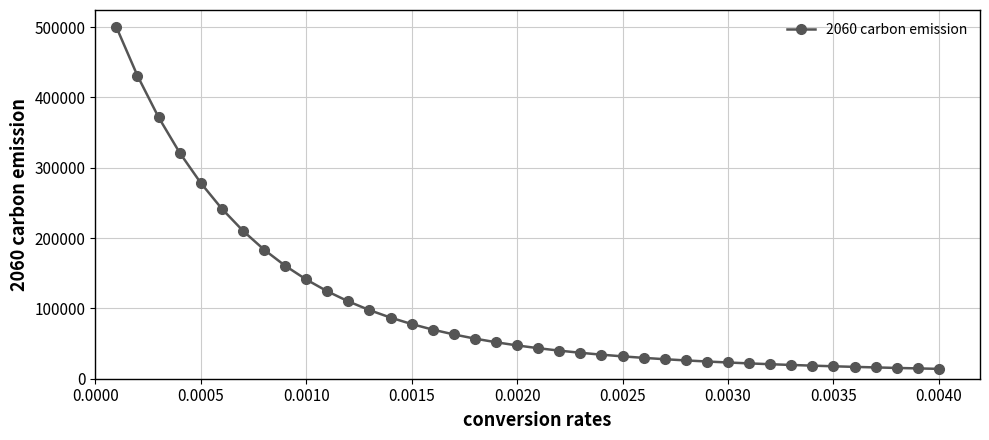

How many distinct data groups are displayed?

1